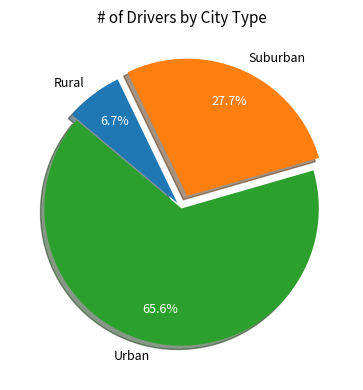

How many slices are in this pie chart?

3